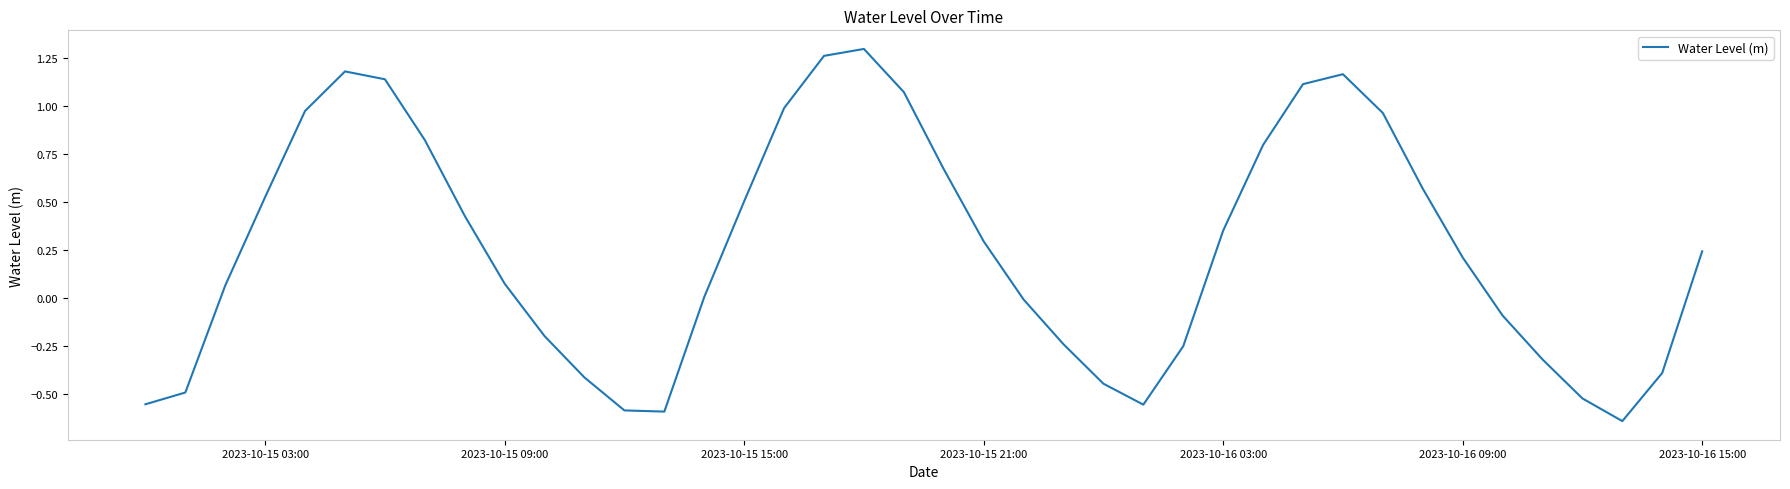

What is the difference between the maximum and minimum values?

1.9